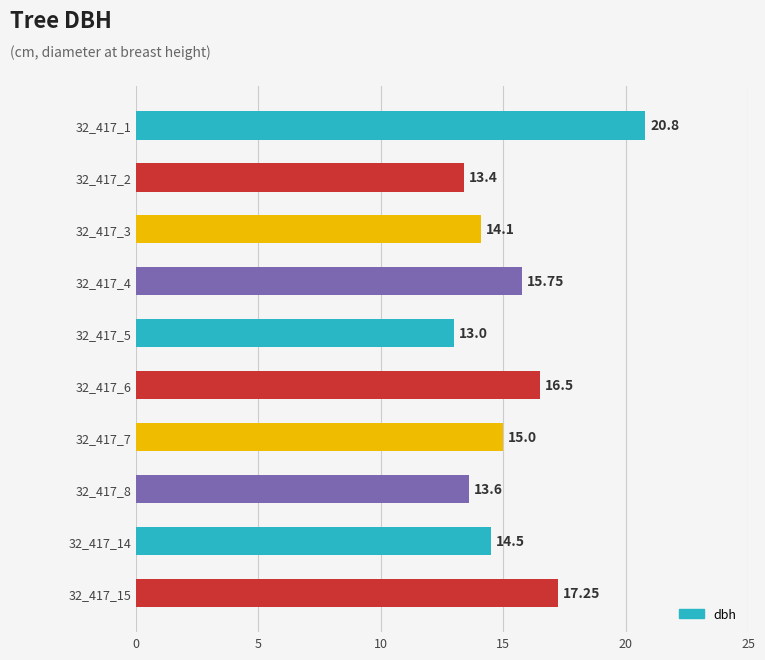

What is the maximum value shown in the chart?

20.8